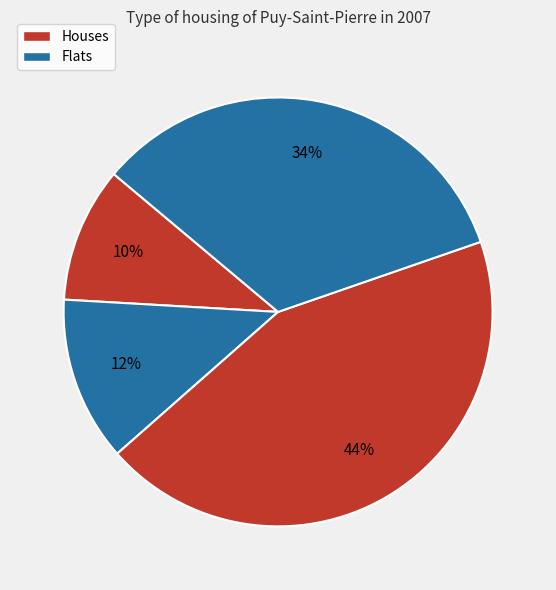

Count the number of slices in the pie.

4